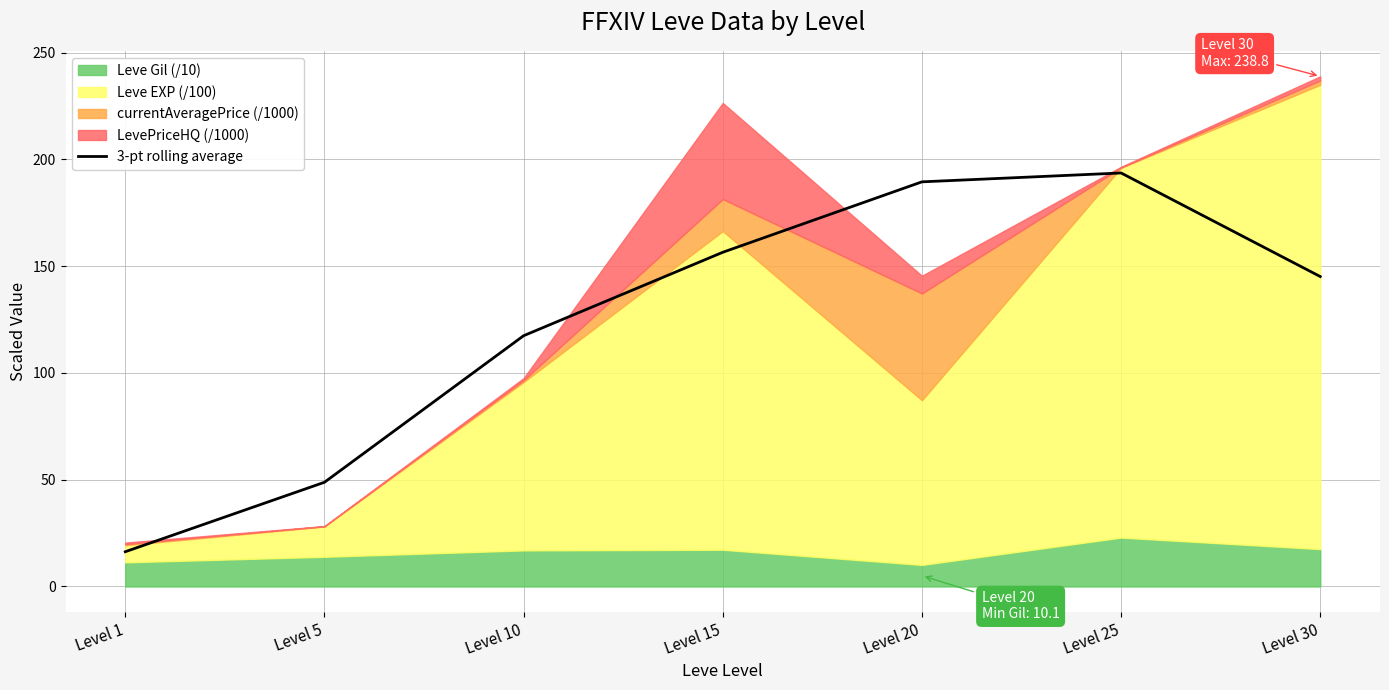

What is the difference between the maximum and minimum values?

177.3